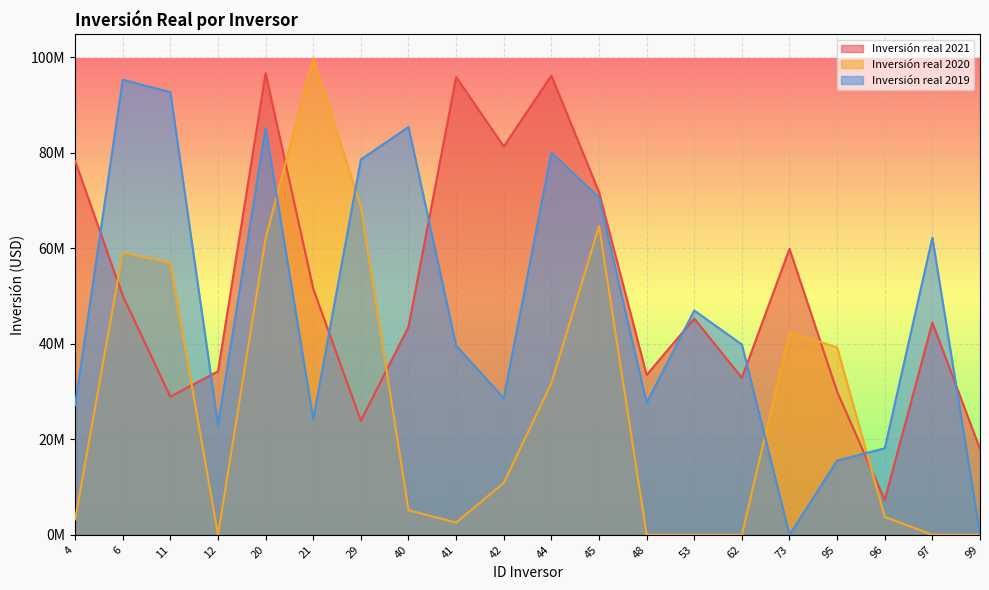

Is the value of Inversión real 2019 at 41 greater than the value of Inversión real 2020 at 95?

Yes